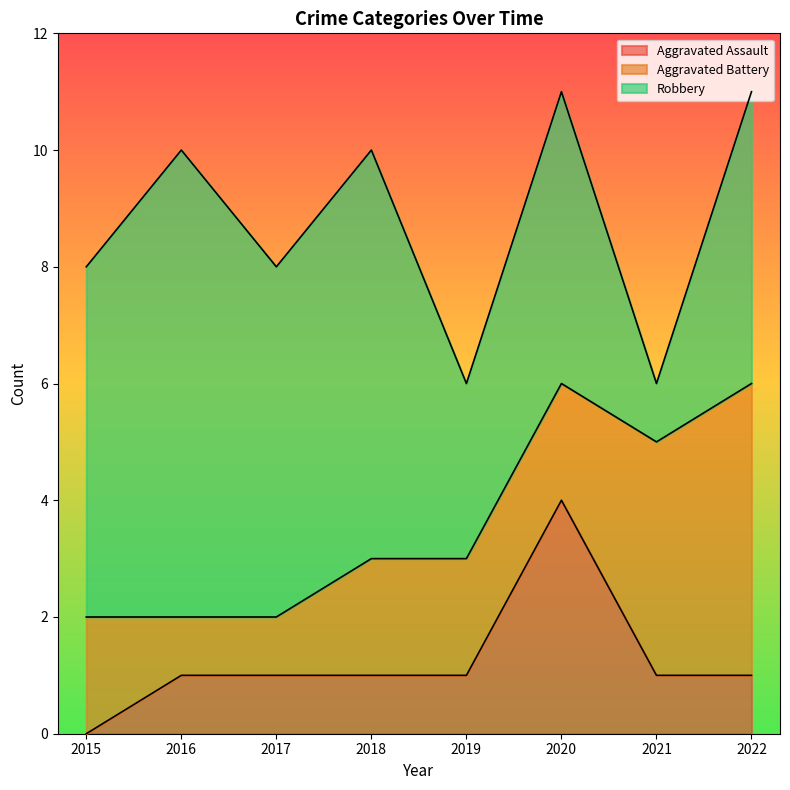

Reading right to left, what are all the values shown in this chart?

Aggravated Assault: 1	1	4	1	1	1	1	0
Aggravated Battery: 5	4	2	2	2	1	1	2
Robbery: 5	1	5	3	7	6	8	6